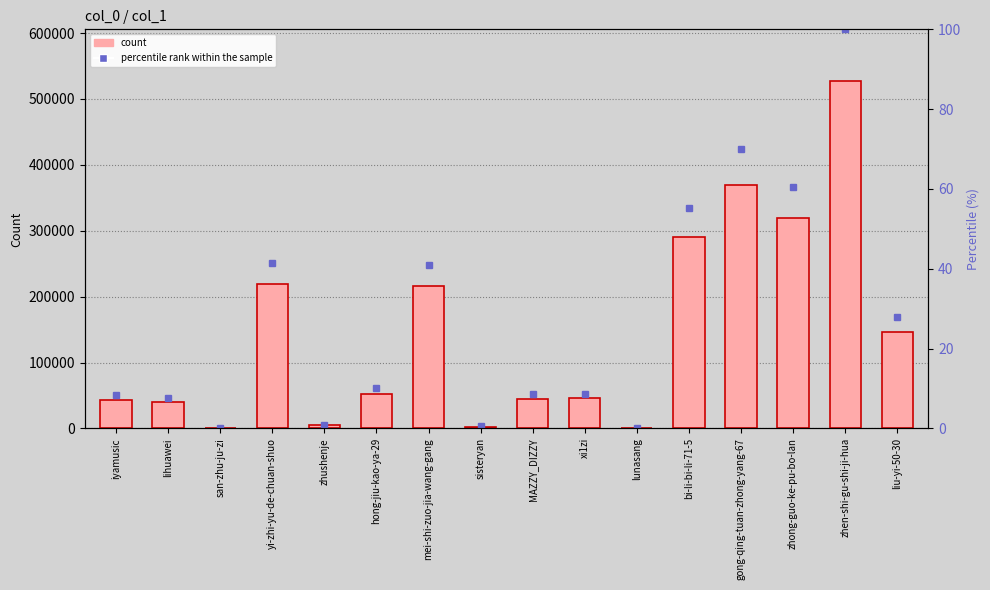

Reading left to right, extract all data points from this chart.

col_1 count: iyamusic=43592.0	lihuawei=40239.0	san-zhu-ju-zi=229.0	yi-zhi-yu-de-chuan-shuo=218515.0	zhushenje=4539.0	hong-jiu-kao-ya-29=52833.0	mei-shi-zuo-jia-wang-gang=216160.0	sisteryan=2873.0	MAZZY_DIZZY=45356.0	xi1zi=45415.0	lunasang=830.0	bi-li-bi-li-71-5=291230.0	gong-qing-tuan-zhong-yang-67=368960.0	zhong-guo-ke-pu-bo-lan=319015.0	zhen-shi-gu-shi-ji-hua=526700.0	liu-yi-50-30=146563.0
percentile rank within the sample: iyamusic=8.3	lihuawei=7.6	san-zhu-ju-zi=0.0	yi-zhi-yu-de-chuan-shuo=41.5	zhushenje=0.9	hong-jiu-kao-ya-29=10.0	mei-shi-zuo-jia-wang-gang=41.0	sisteryan=0.5	MAZZY_DIZZY=8.6	xi1zi=8.6	lunasang=0.2	bi-li-bi-li-71-5=55.3	gong-qing-tuan-zhong-yang-67=70.1	zhong-guo-ke-pu-bo-lan=60.6	zhen-shi-gu-shi-ji-hua=100.0	liu-yi-50-30=27.8